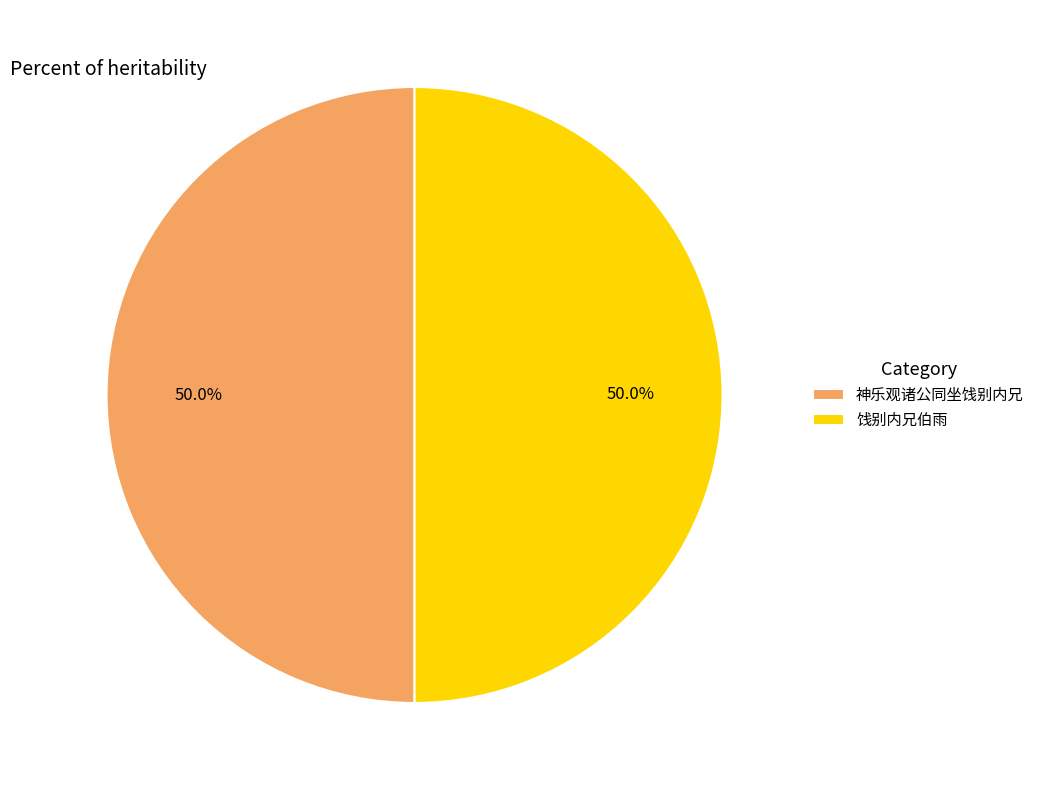

Combined, do 饯别内兄伯雨 and 神乐观诸公同坐饯别内兄 account for over 50%?

Yes